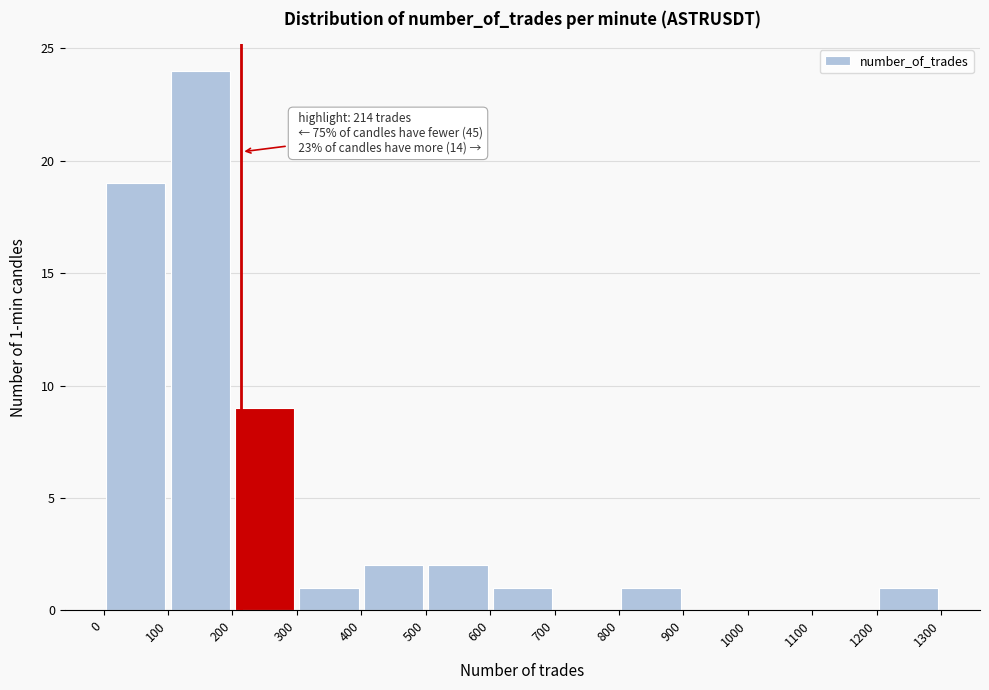

Which range on the x-axis has the tallest bar?

100 to 200